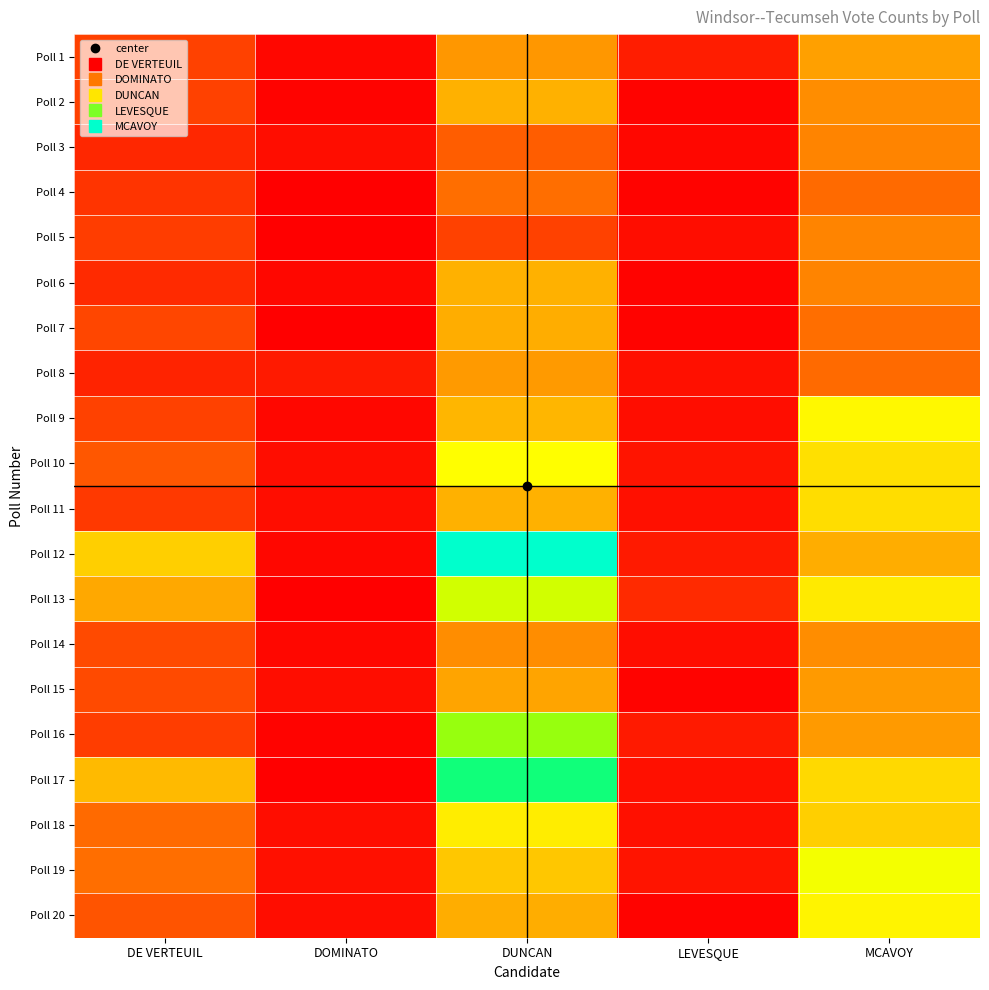

Rank the series by their maximum value, from highest to lowest.

Poll 12, Poll 17, Poll 16, Poll 13, Poll 19, Poll 10, Poll 9, Poll 20, Poll 18, Poll 11, Poll 2, Poll 6, Poll 7, Poll 15, Poll 1, Poll 8, Poll 14, Poll 3, Poll 5, Poll 4